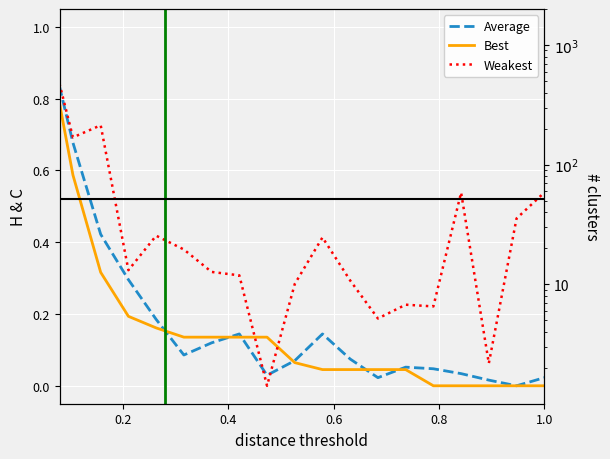

The Best series shows -0.6 at 17. True or false?

False